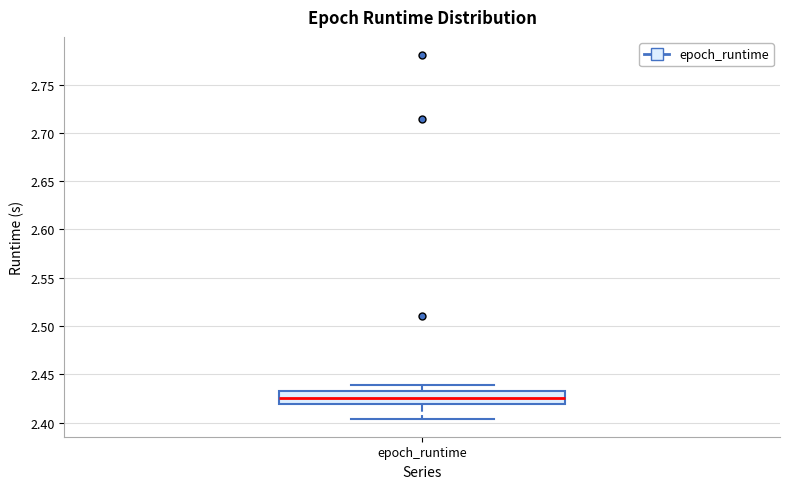

Read this box plot against the y-axis: the position of the median line, the range covered by the box, and the ends of both whiskers. The values are not printed on the chart, so give them approximately, as read against the axis.

median 2.425, box 2.420 to 2.430, whiskers 2.405 to 2.440